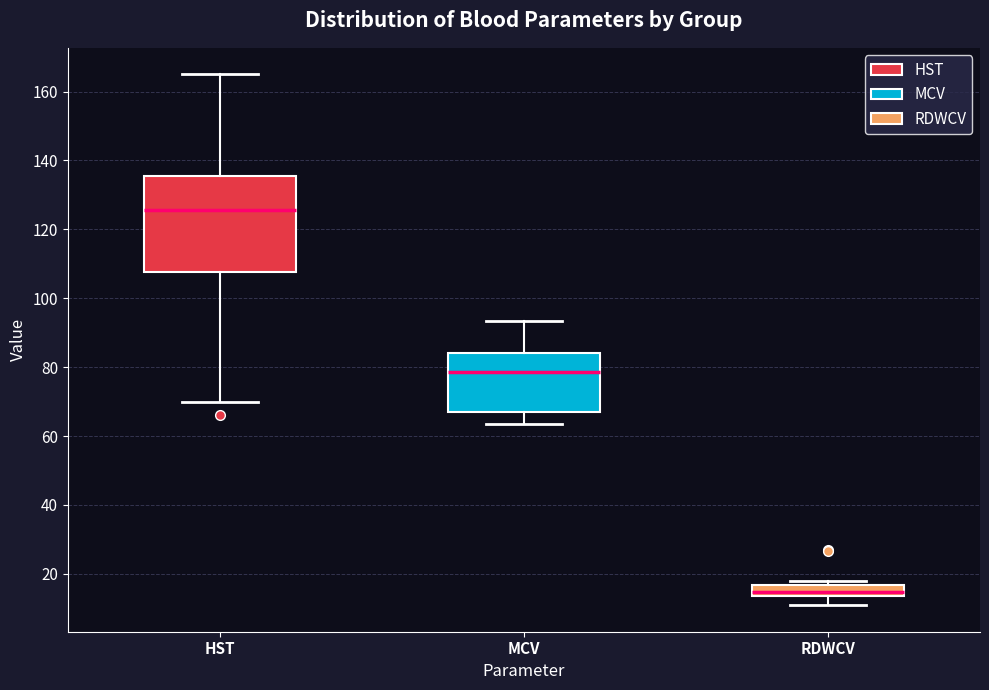

Which box is the tallest, from its lower edge to its upper edge?

HST